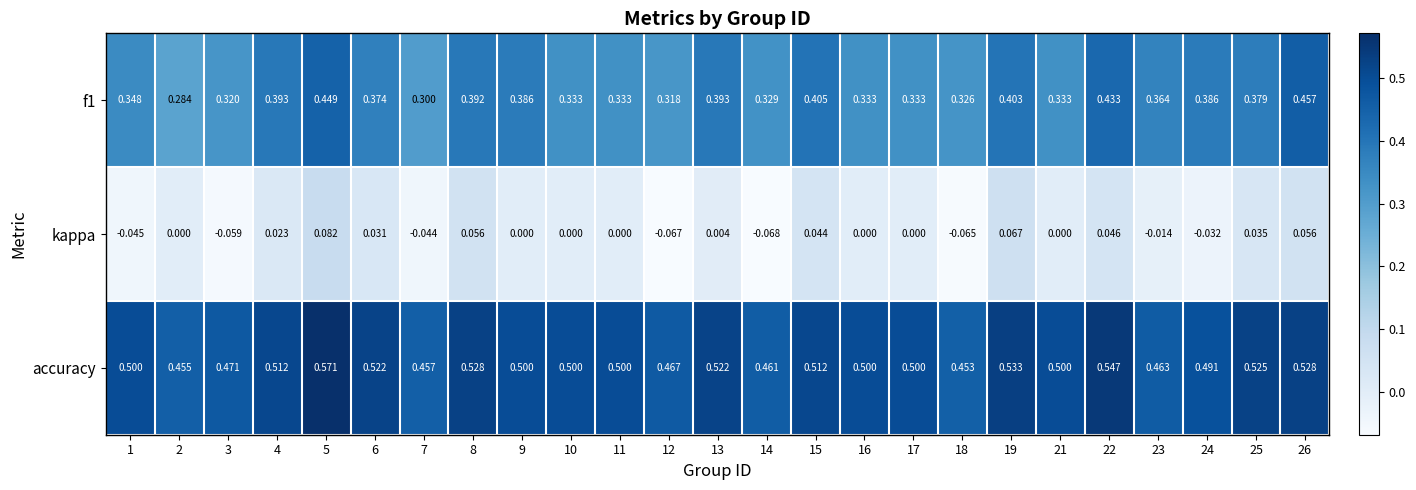

What is the difference between the highest and lowest values at 23?

0.5